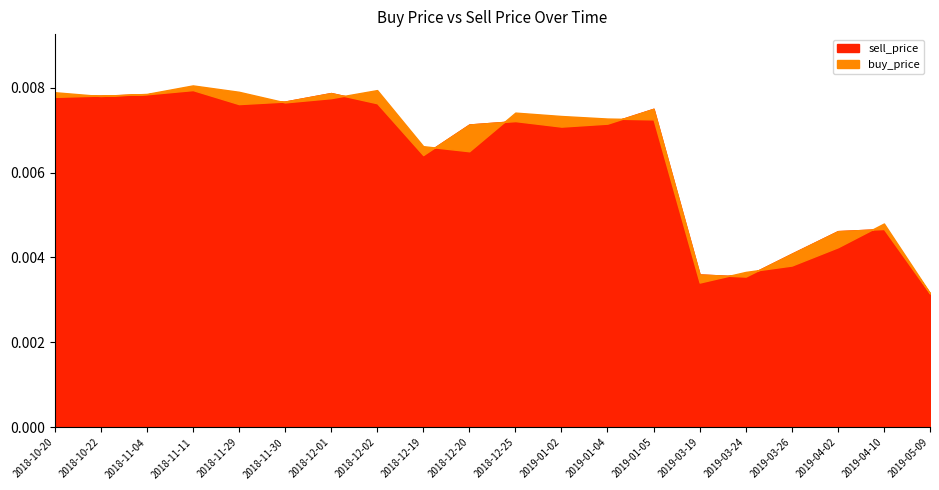

What position from the right is 2018-10-20?

20